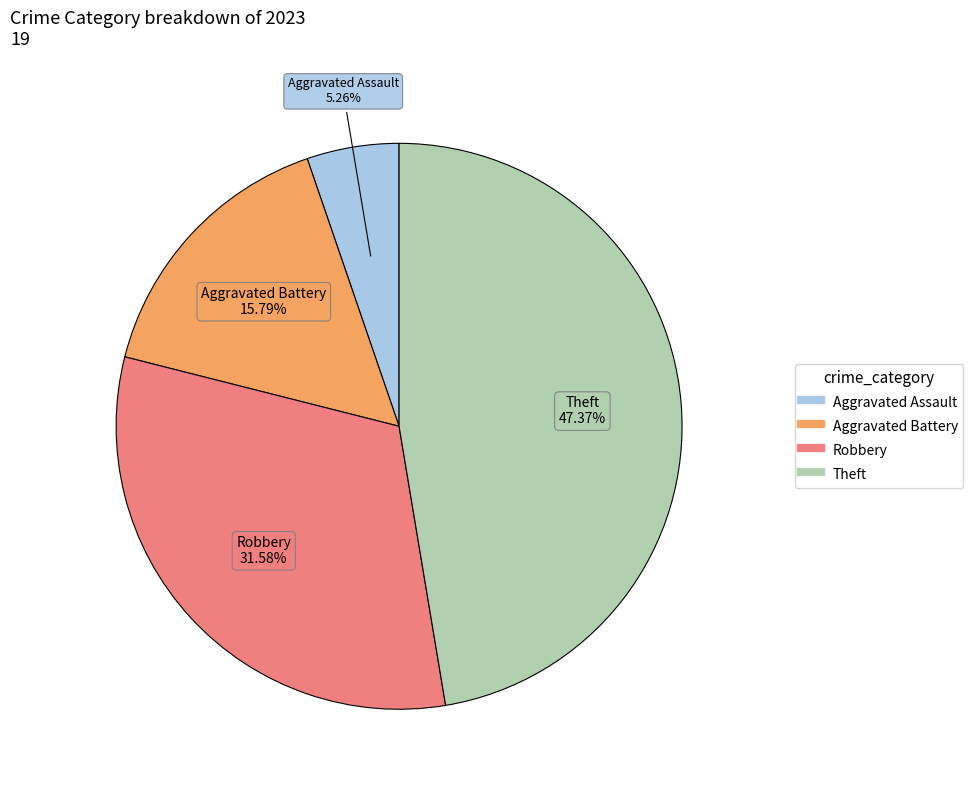

Is there any slice that represents more than half of the pie?

No